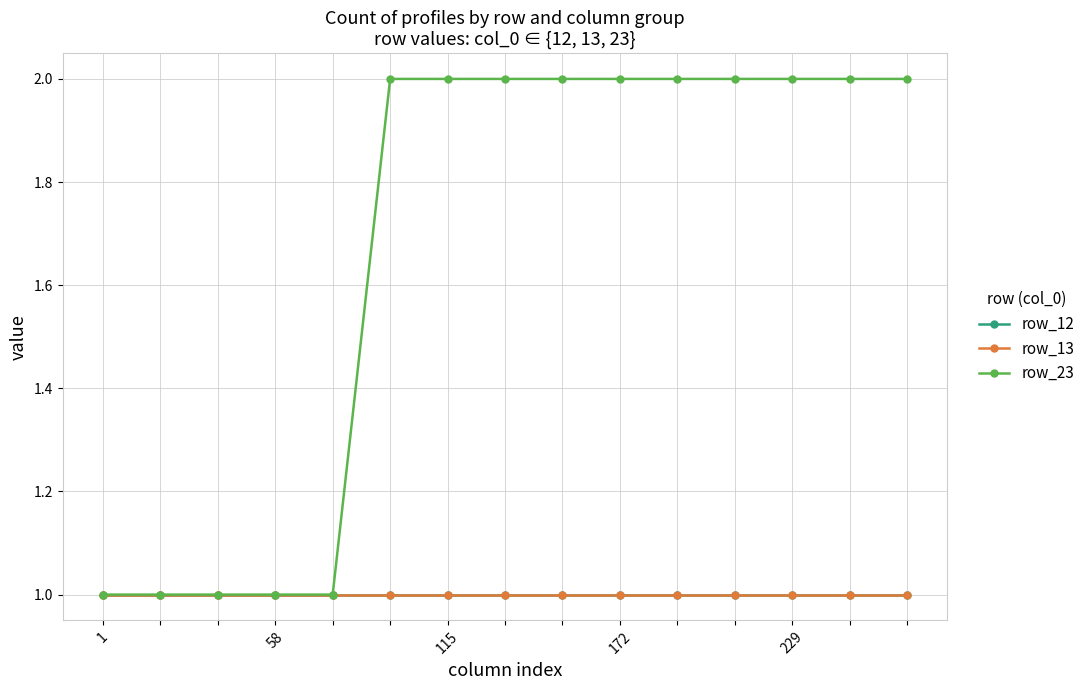

Does the chart have visible grid lines?

Yes